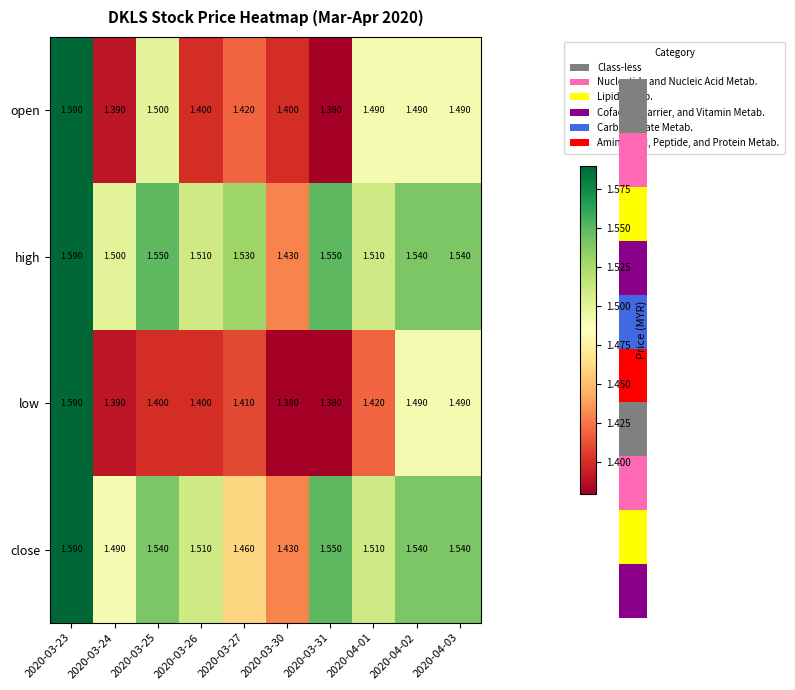

Is the value of high at 2020-03-30 greater than the value of close at 2020-03-23?

No